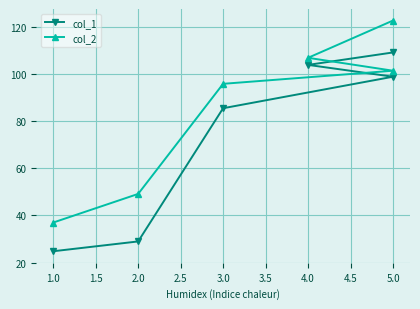

Which series changed the most between 3.0 and 5.0?

col_2